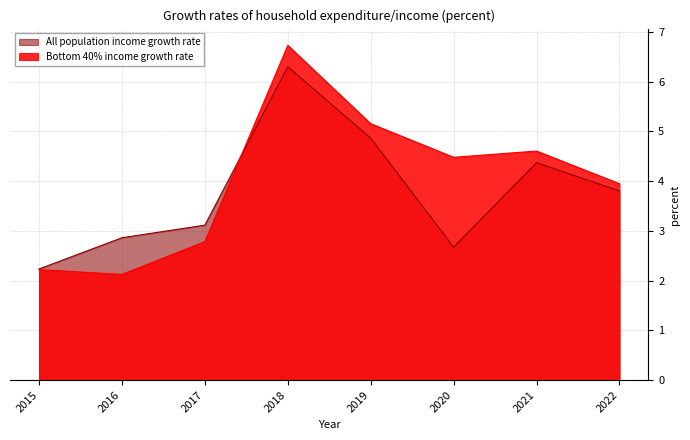

What is the value of the All population income growth rate point at the 6th from the left?

2.7